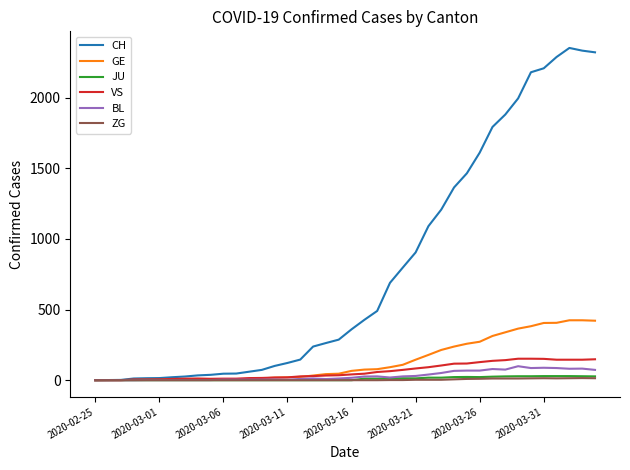

Which series has the largest range (max minus min)?

CH